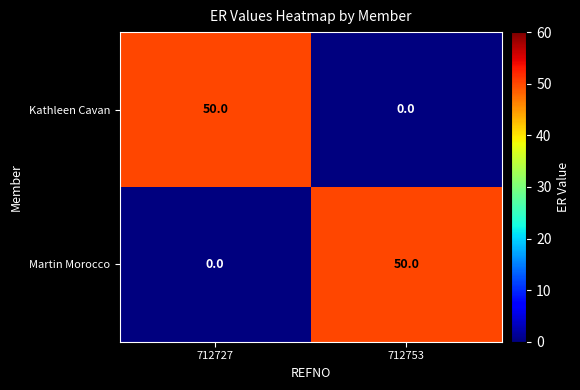

At how many categories does at least one series exceed 26?

2